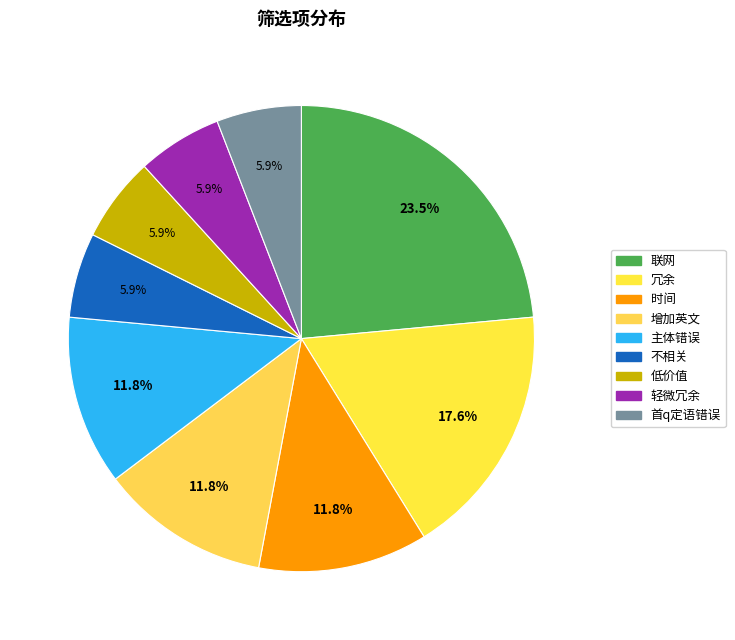

Which category has the smallest portion of the pie?

不相关